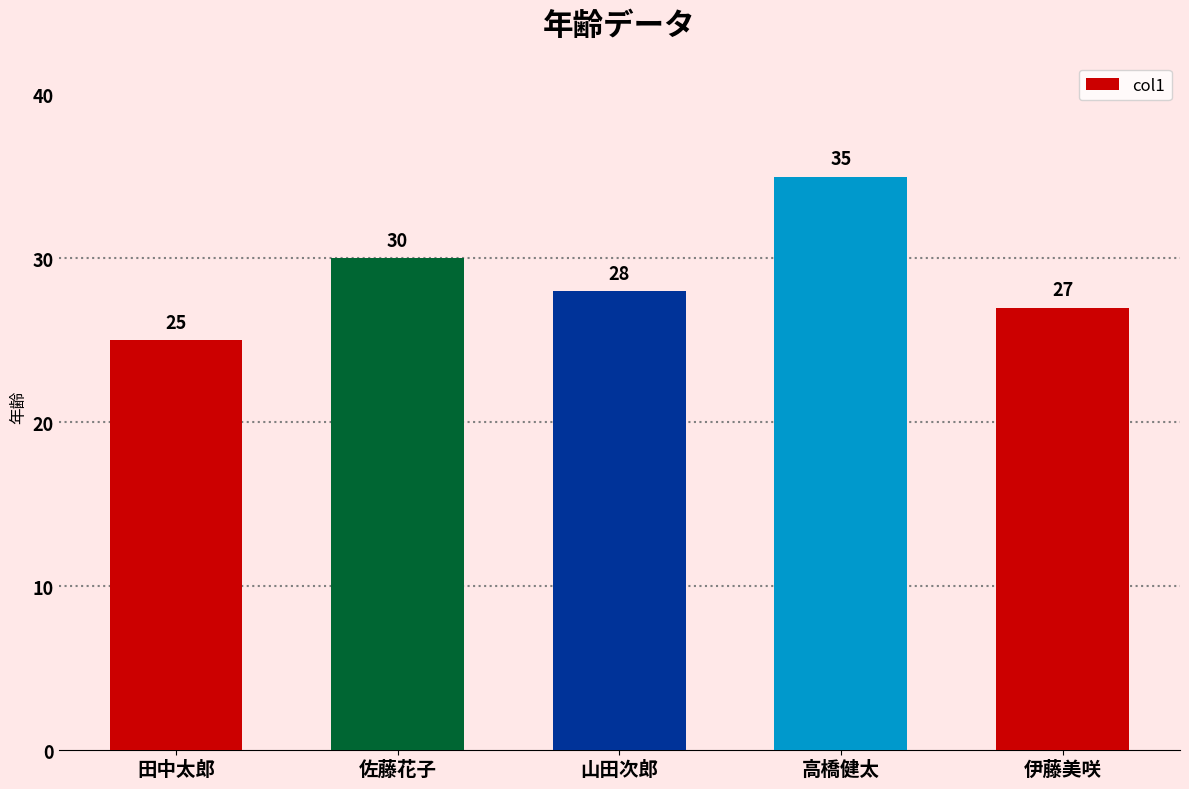

What is the sum of all values?

145